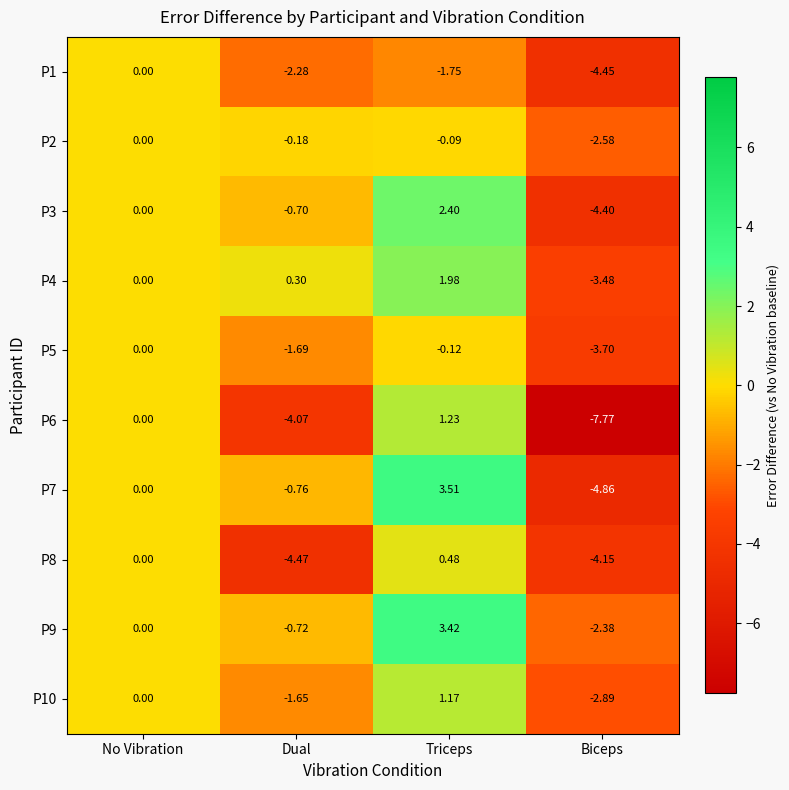

What is the spread (max minus min) of values at Biceps?

5.4